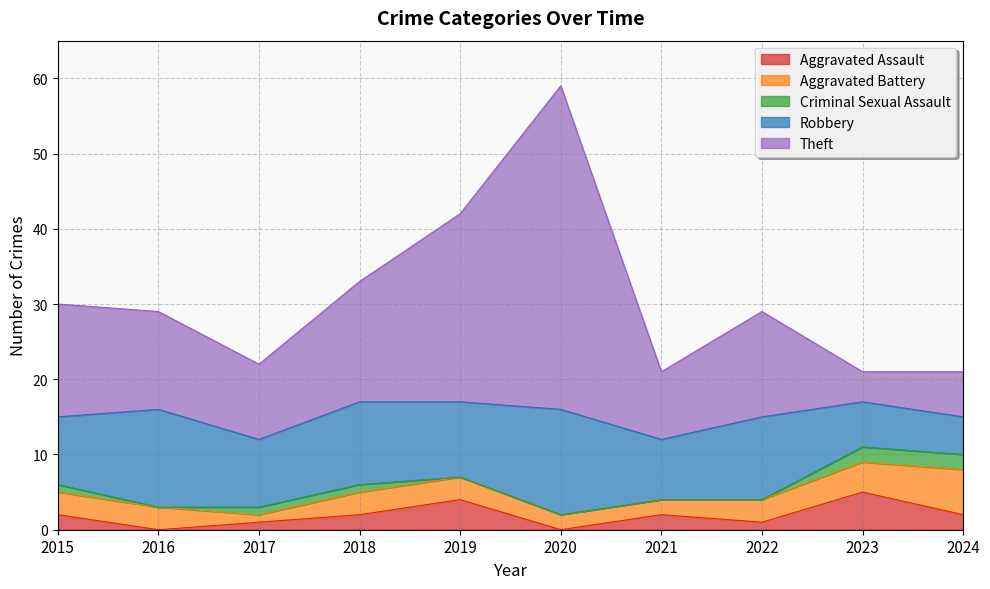

Rank the series at 2018 from lowest to highest value.

Criminal Sexual Assault, Aggravated Assault, Aggravated Battery, Robbery, Theft